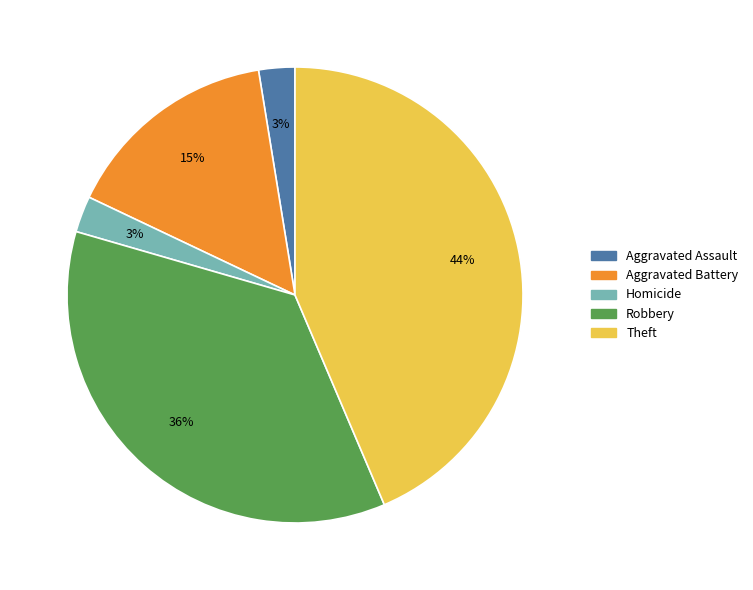

Is there any slice that represents more than half of the pie?

No